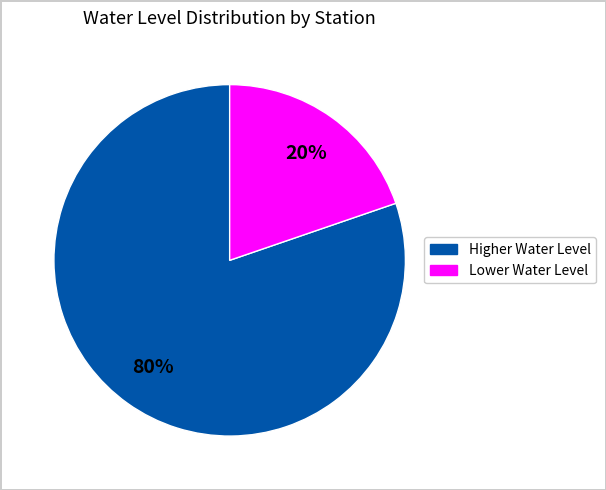

To the nearest percent, what is the average slice percentage?

50%